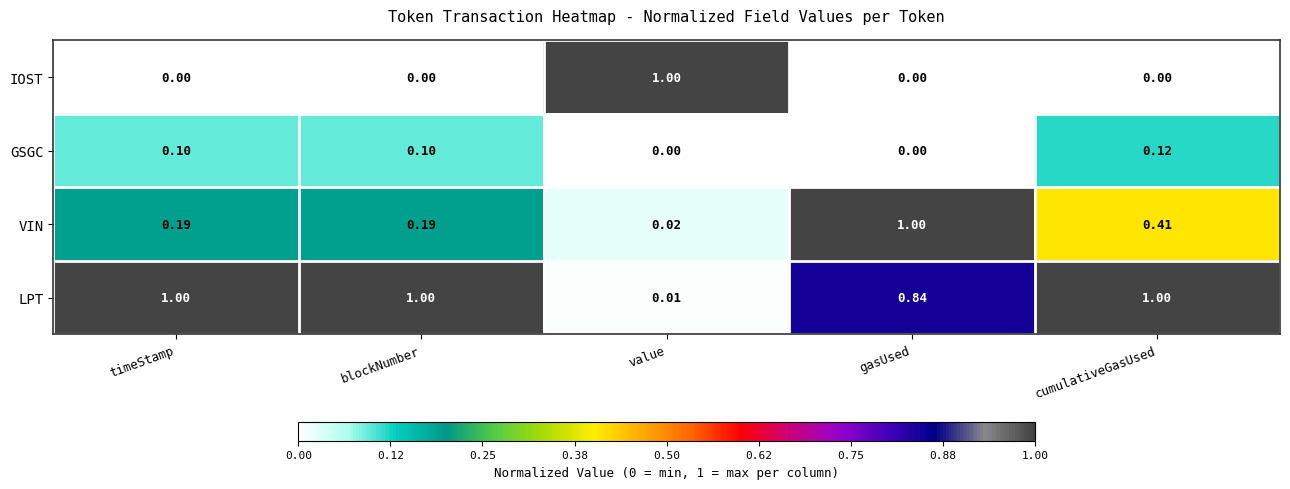

Rank the series at blockNumber from lowest to highest value.

IOST, GSGC, VIN, LPT